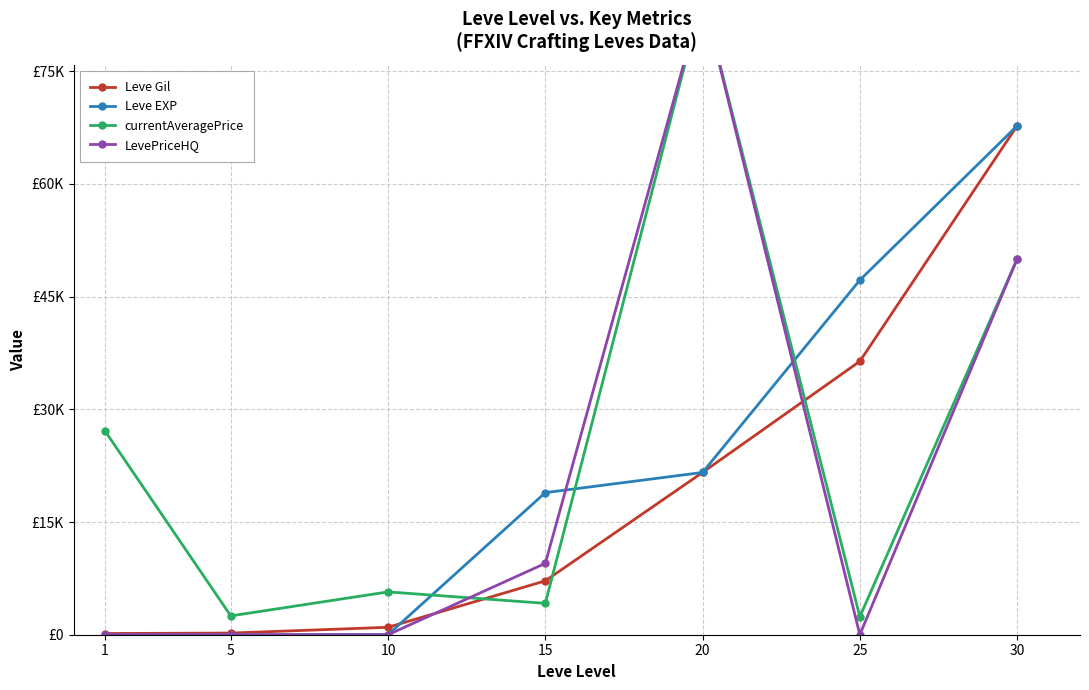

What is the value of the Leve EXP point at the 4th from the left?

18910